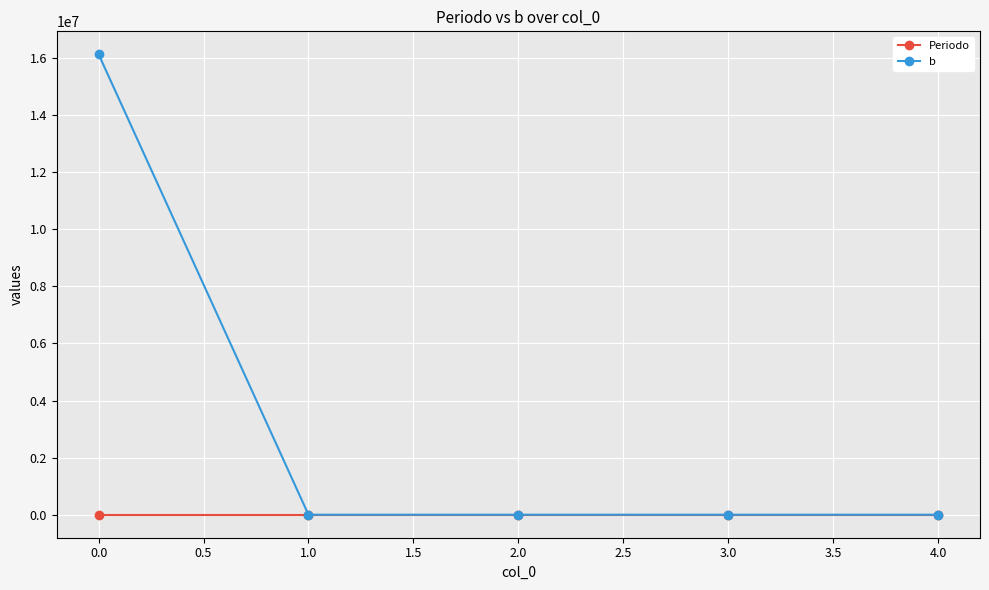

The value of b at 2.0 is 0. True or false?

True